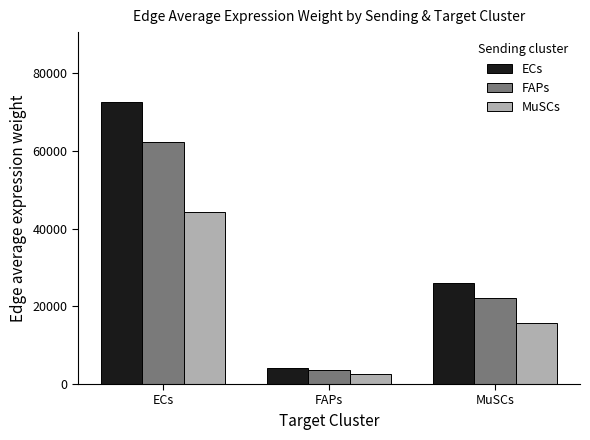

The value of ECs at MuSCs is 25878.2. True or false?

True